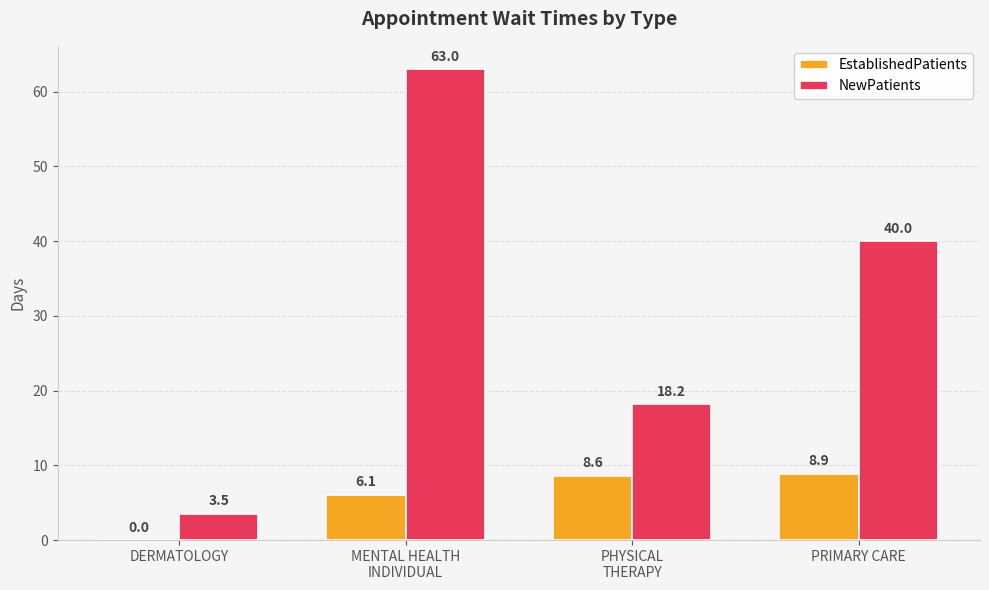

What are all the series names shown in the legend?

EstablishedPatients, NewPatients